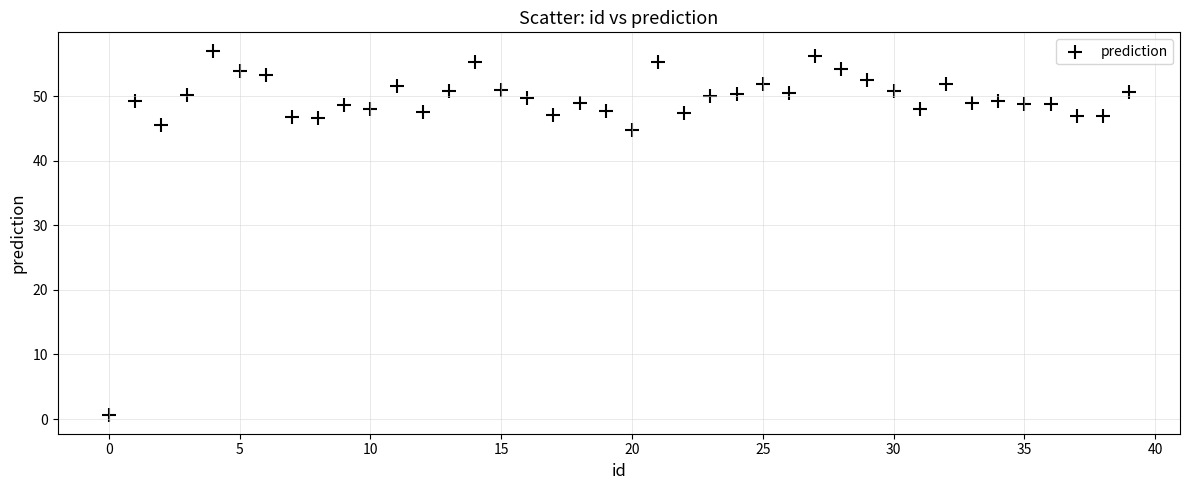

What Y value in the scatter plot is closest to 28?

44.8